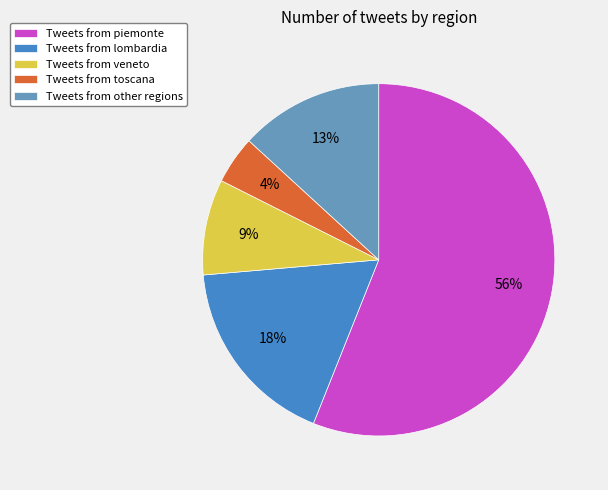

The Tweets from lombardia slice represents 18% of the pie. True or false?

True